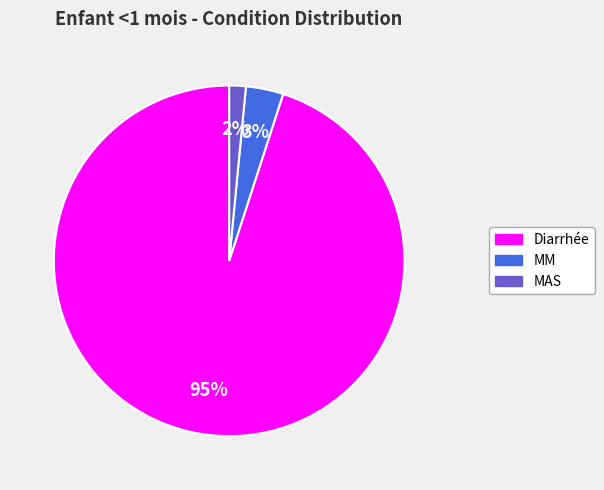

To the nearest percent, what percentage of the pie is MM?

3%